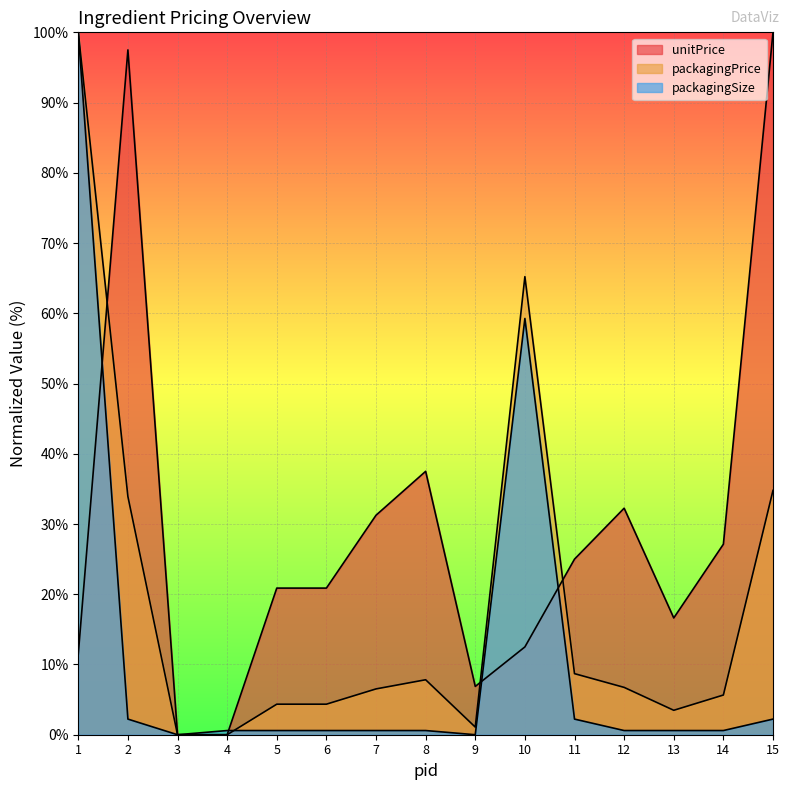

Which series changed the most between 10 and 12?

packagingSize